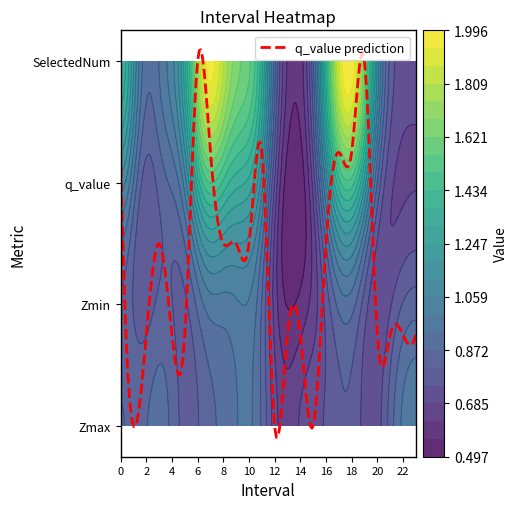

Reading right to left, what are all the values shown in this chart?

Zmax: 23=1.1	22=1.0	21=1.0	20=0.3	19=1.1	18=1.0	17=0.7	16=1.0	15=1.0	14=1.1	13=0.4	12=1.0	11=1.1	10=1.1	9=1.0	8=1.0	7=1.1	6=1.0	5=0.4	4=1.0	3=1.0	2=1.1	1=1.0	0=1.0
Zmin: 23=1.1	22=1.0	21=1.0	20=0.3	19=0.3	18=1.0	17=0.4	16=0.3	15=0.0	14=1.1	13=0.4	12=0.0	11=0.9	10=0.9	9=1.0	8=0.4	7=0.4	6=0.9	5=0.4	4=1.0	3=1.0	2=1.1	1=0.0	0=0.9
q_value: 23=0.0	22=0.0	21=0.0	20=0.0	19=0.7	18=0.7	17=1.1	16=0.8	15=0.0	14=0.0	13=0.0	12=0.0	11=1.2	10=0.8	9=0.8	8=0.8	7=1.3	6=1.1	5=0.0	4=0.0	3=0.8	2=0.0	1=0.0	0=0.9
SelectedNum: 23=1.0	22=1.0	21=1.0	20=1.0	19=4.0	18=3.0	17=3.0	16=2.0	15=0.0	14=1.0	13=1.0	12=0.0	11=3.0	10=2.0	9=2.0	8=2.0	7=3.0	6=4.0	5=1.0	4=1.0	3=2.0	2=1.0	1=0.0	0=3.0